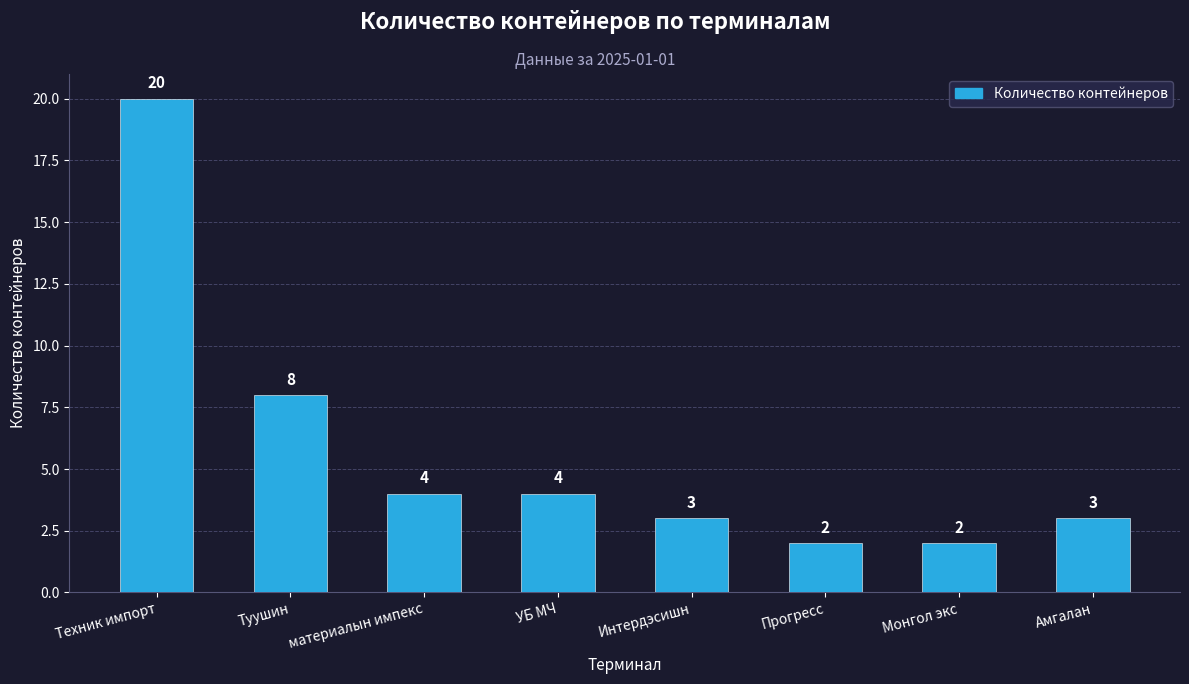

Between Прогресс and Интердэсишн, which is larger?

Интердэсишн